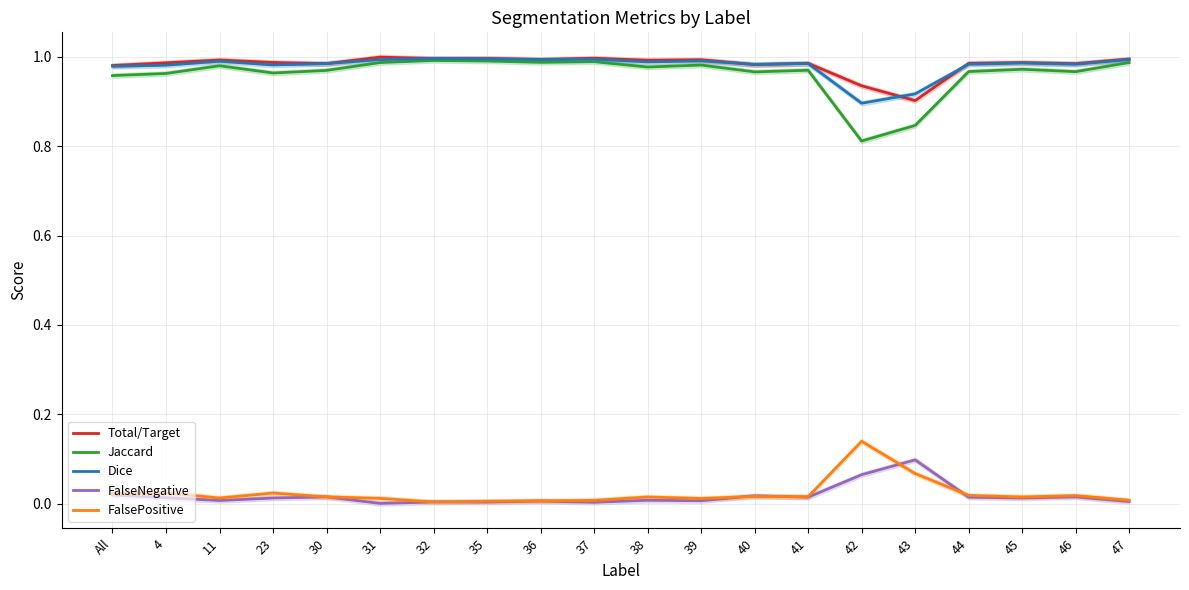

Does the chart have visible grid lines?

Yes